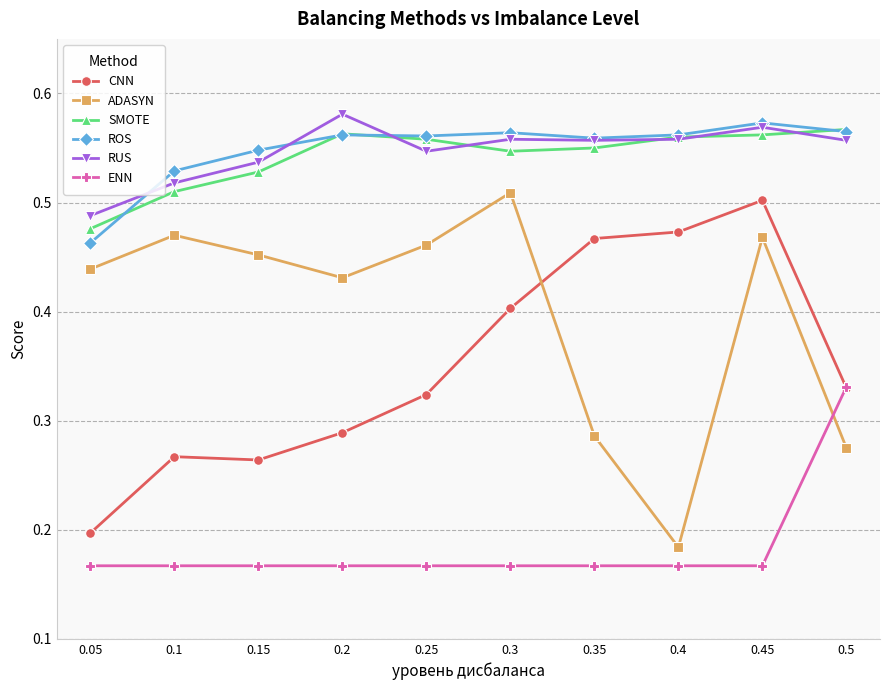

Between 0.2 and 0.3, which series saw the biggest shift?

CNN